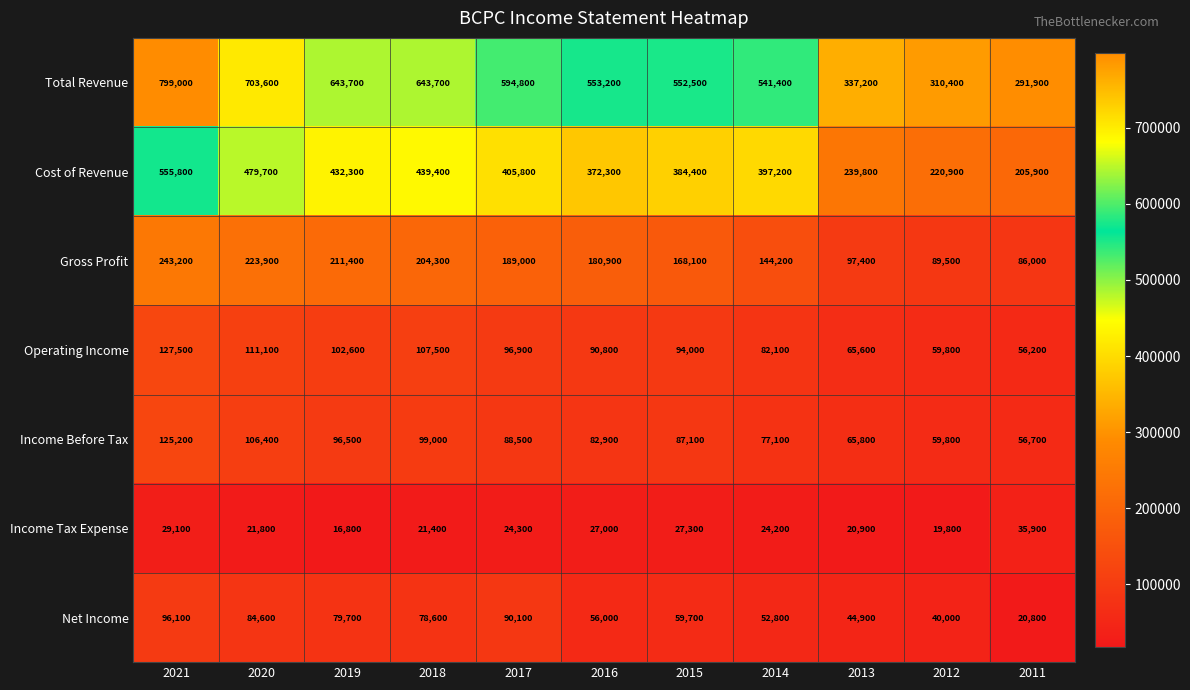

Which series has the largest total across all categories?

Total Revenue